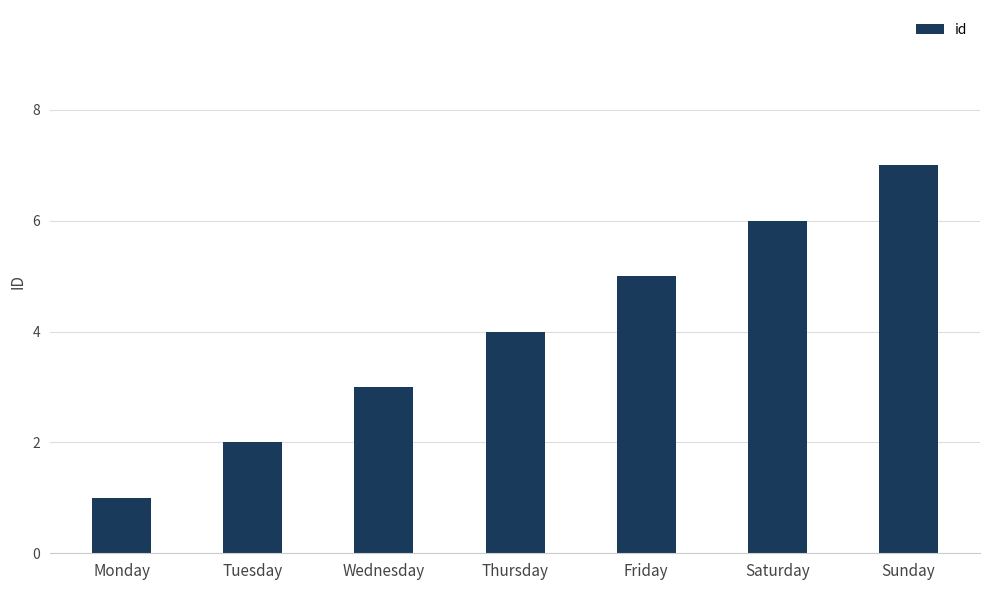

How many values are between 2 and 6?

5